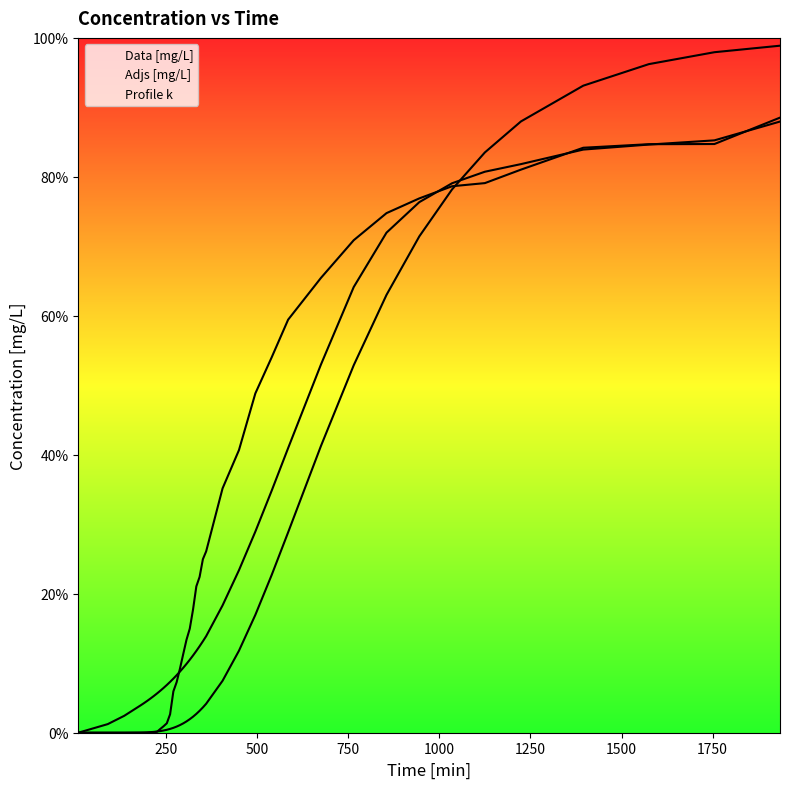

Does the chart have visible grid lines?

No